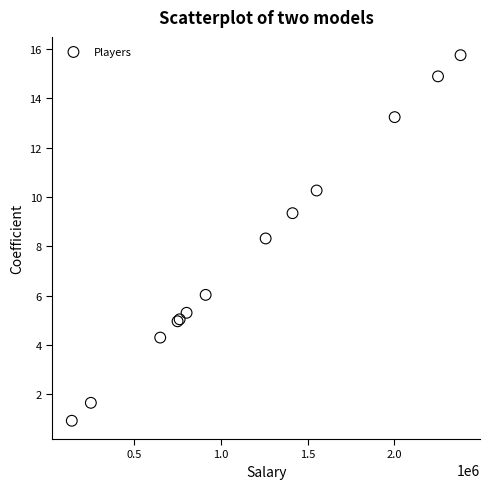

What Y value in the scatter plot is closest to 8?

8.3